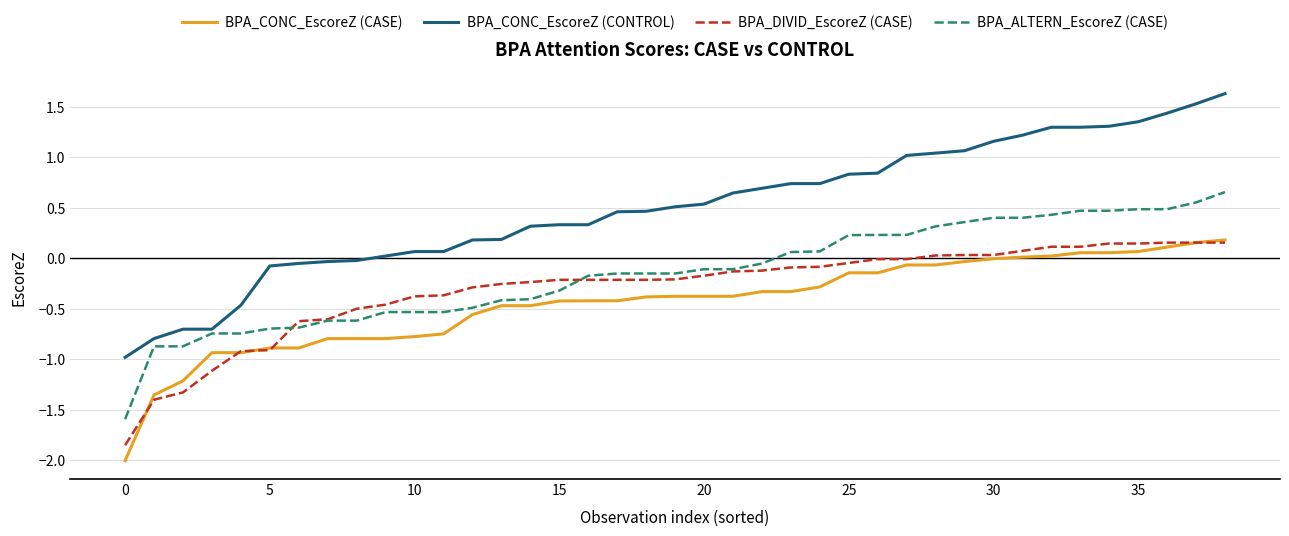

Which series has the largest total across all categories?

BPA_CONC_EscoreZ (CONTROL)